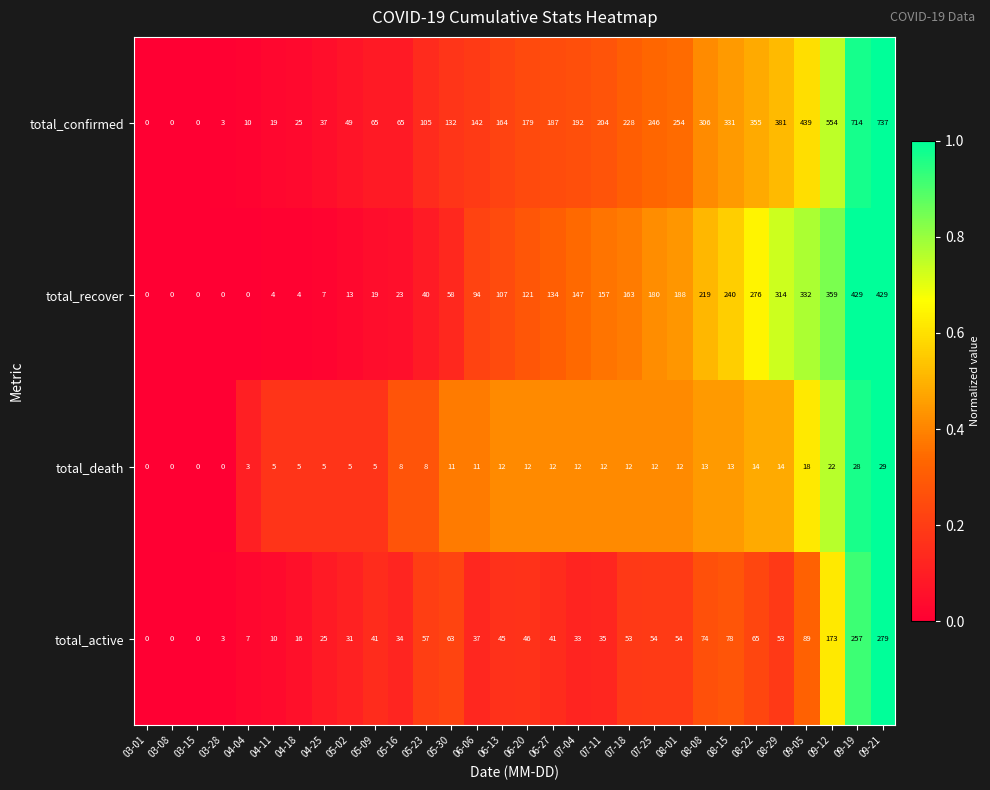

What is the sum of all total_active values?

1753